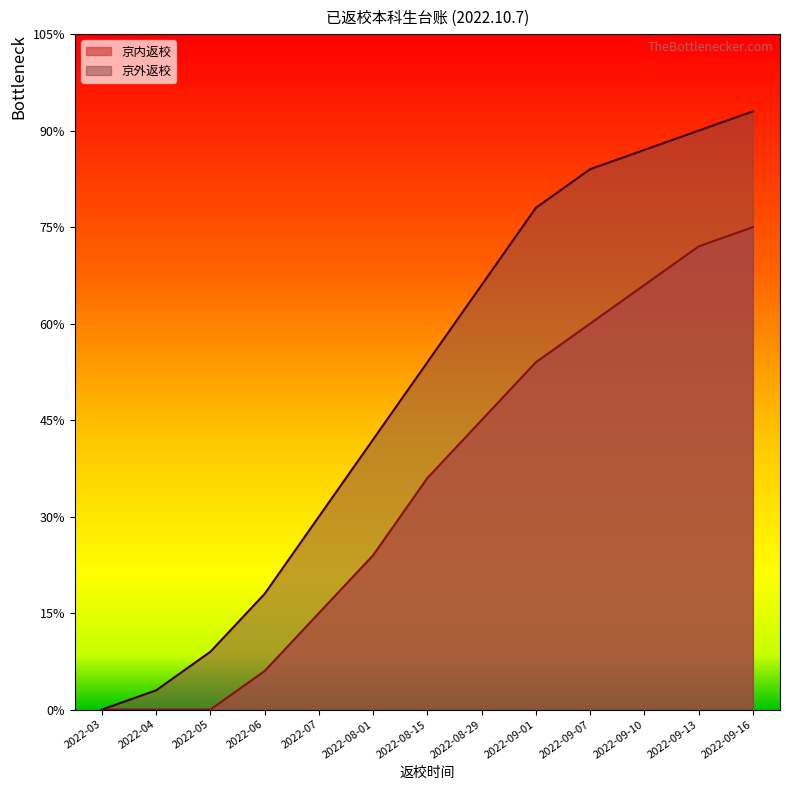

At which category is the sum across all series the highest?

2022-09-16